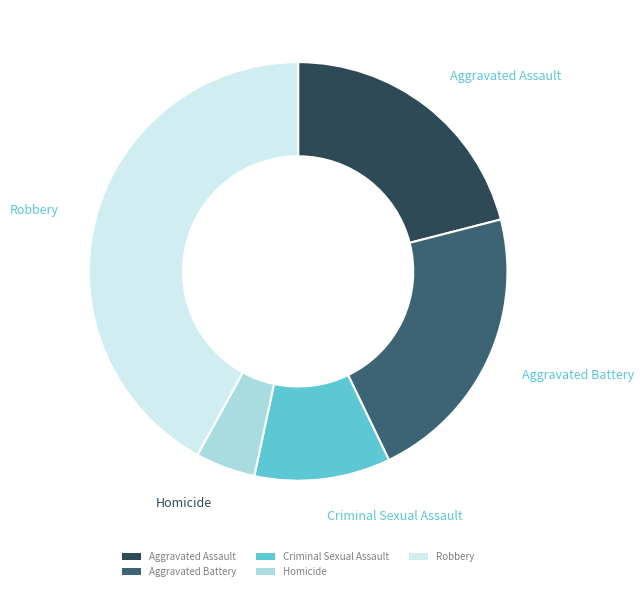

Between Criminal Sexual Assault and Aggravated Battery, which is larger?

Aggravated Battery